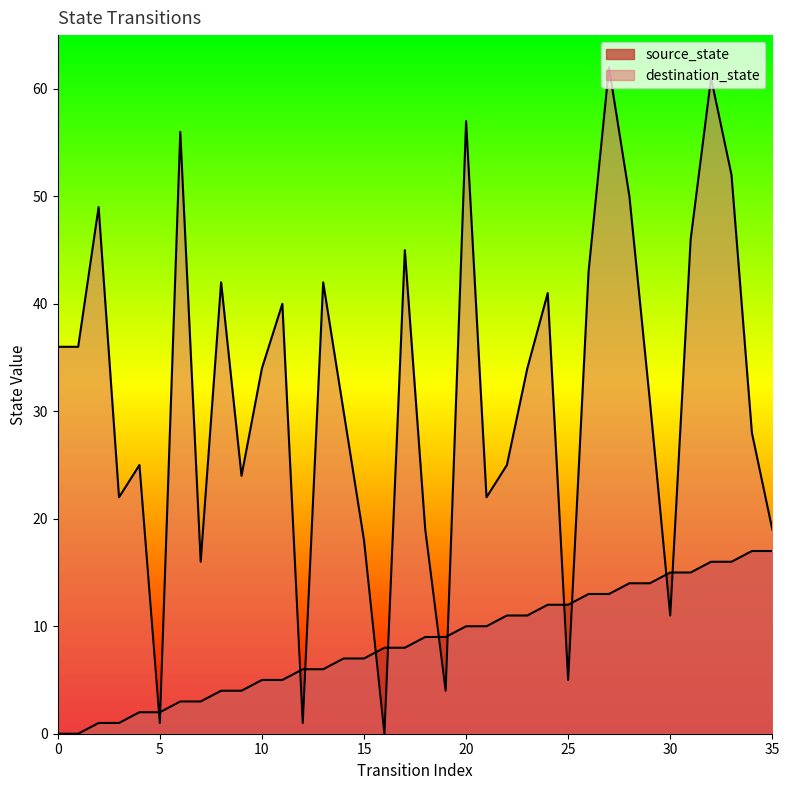

What is the value of the source_state point at the 36th from the left?

17